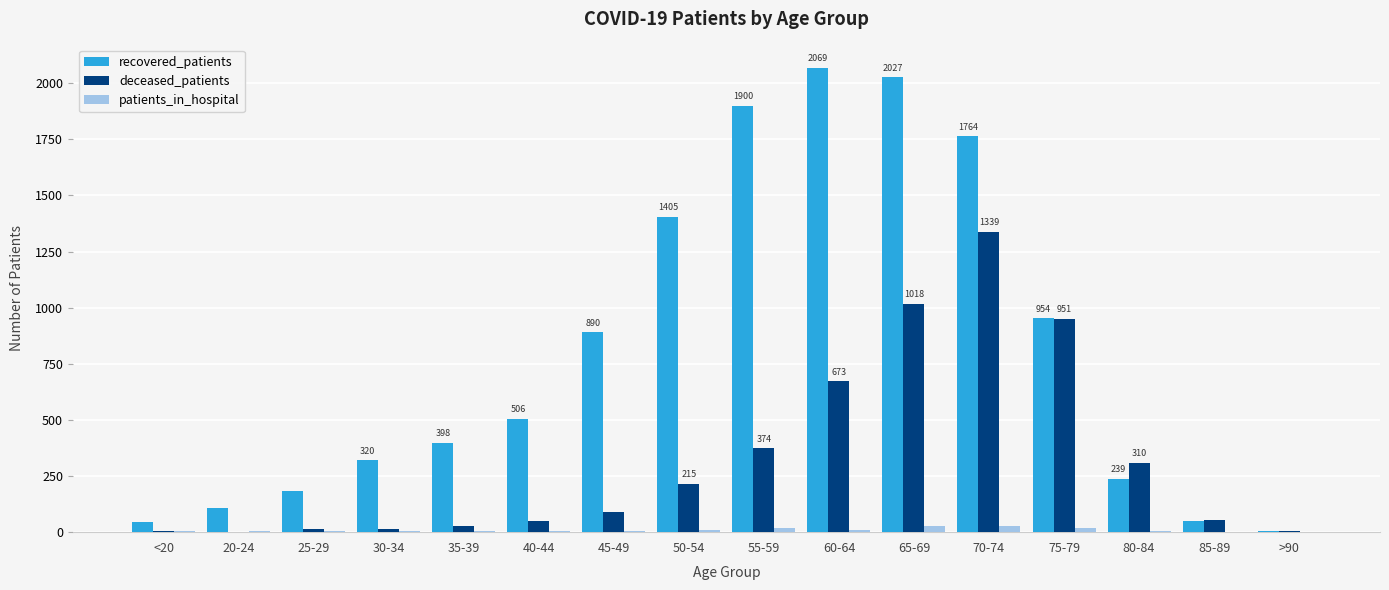

Which series has the largest total across all categories?

recovered_patients